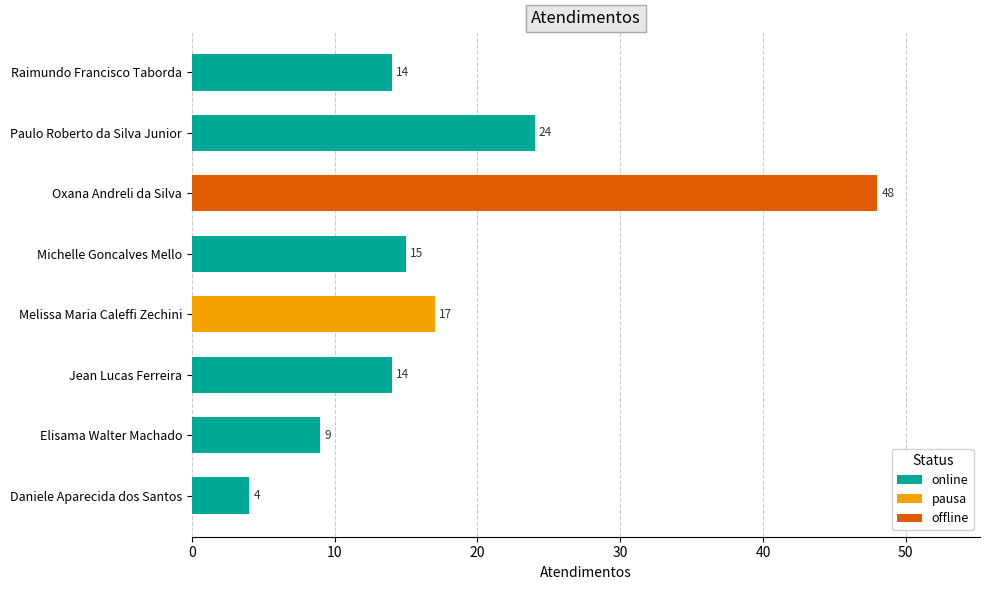

What is the approximate value of online at Paulo Roberto da Silva Junior, to the nearest 10?

20